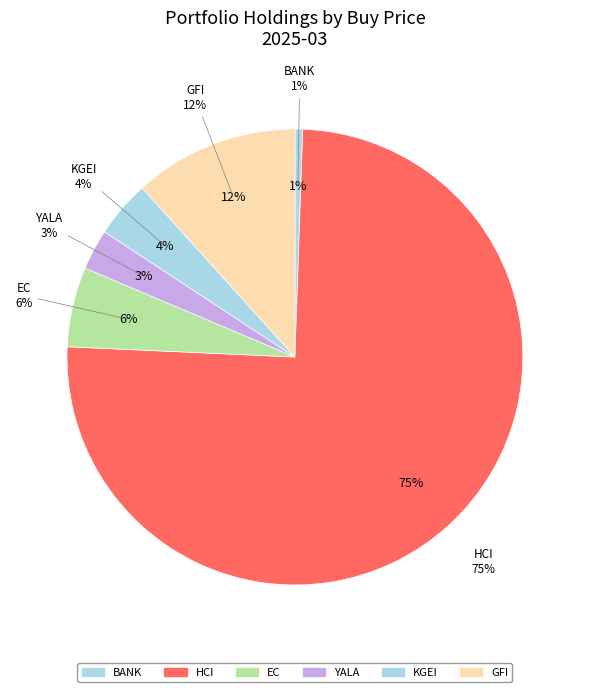

What is the total percentage of KGEI and GFI?

15.7%